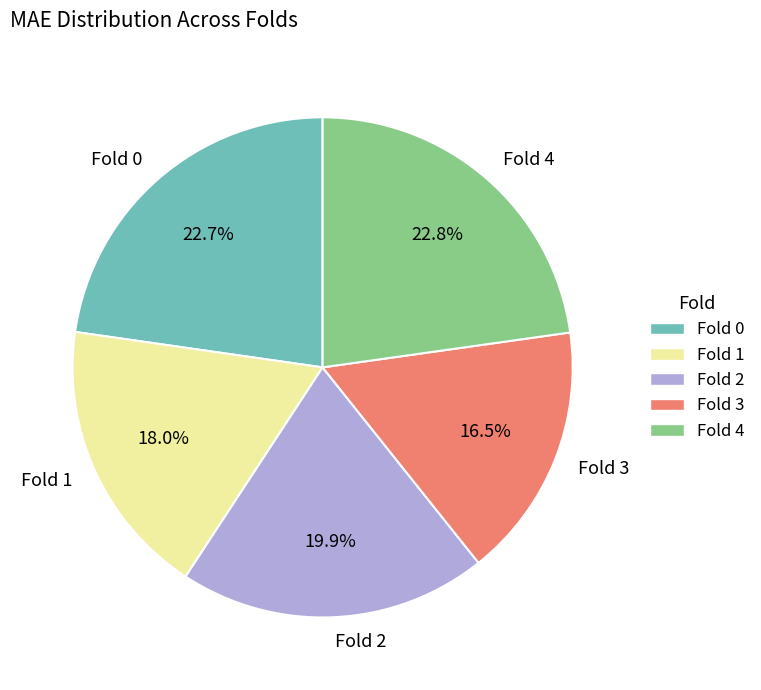

What percentage do Fold 4 and Fold 1 together represent?

40.8%